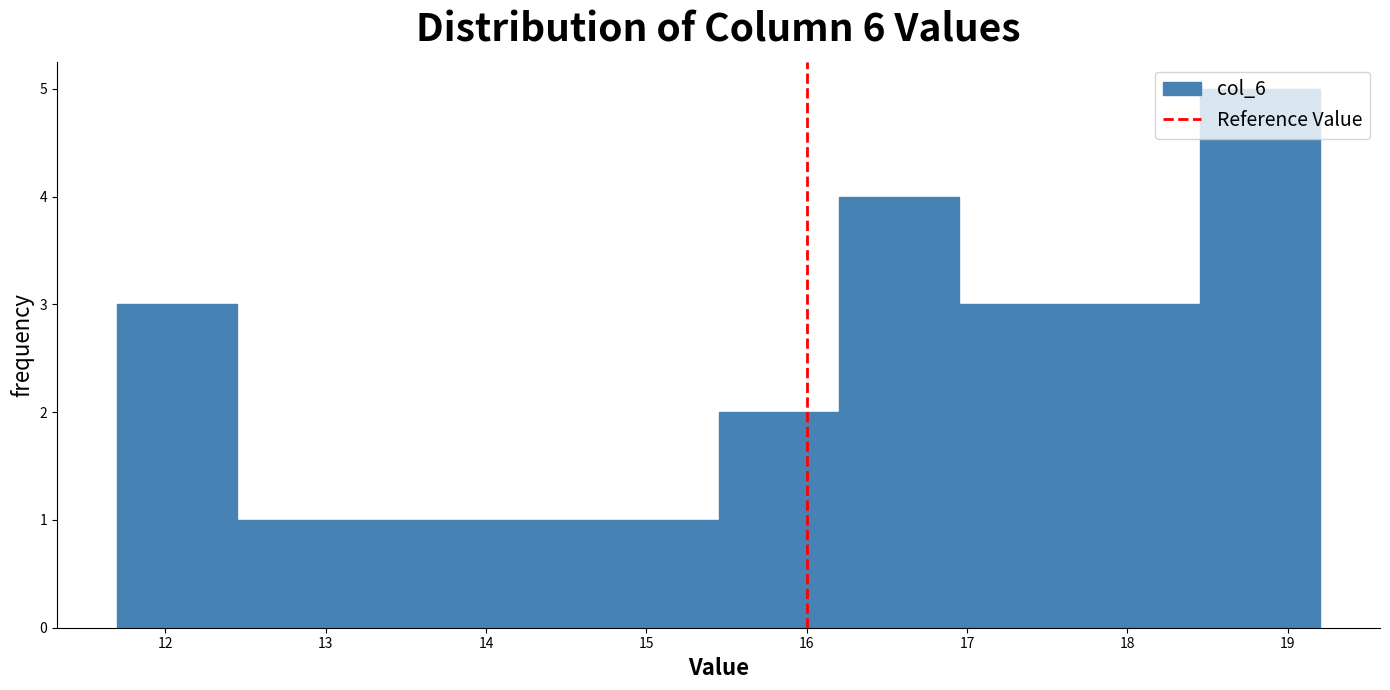

Reading left to right, list every bar in this chart as the range it spans on the x-axis followed by its height. Neither the bar edges nor the heights are printed on the chart, so give them approximately, as read against the axes.

11.70 to 12.45: 3
12.45 to 13.20: 1
13.20 to 13.95: 1
13.95 to 14.70: 1
14.70 to 15.45: 1
15.45 to 16.20: 2
16.20 to 16.95: 4
16.95 to 17.70: 3
17.70 to 18.45: 3
18.45 to 19.20: 5